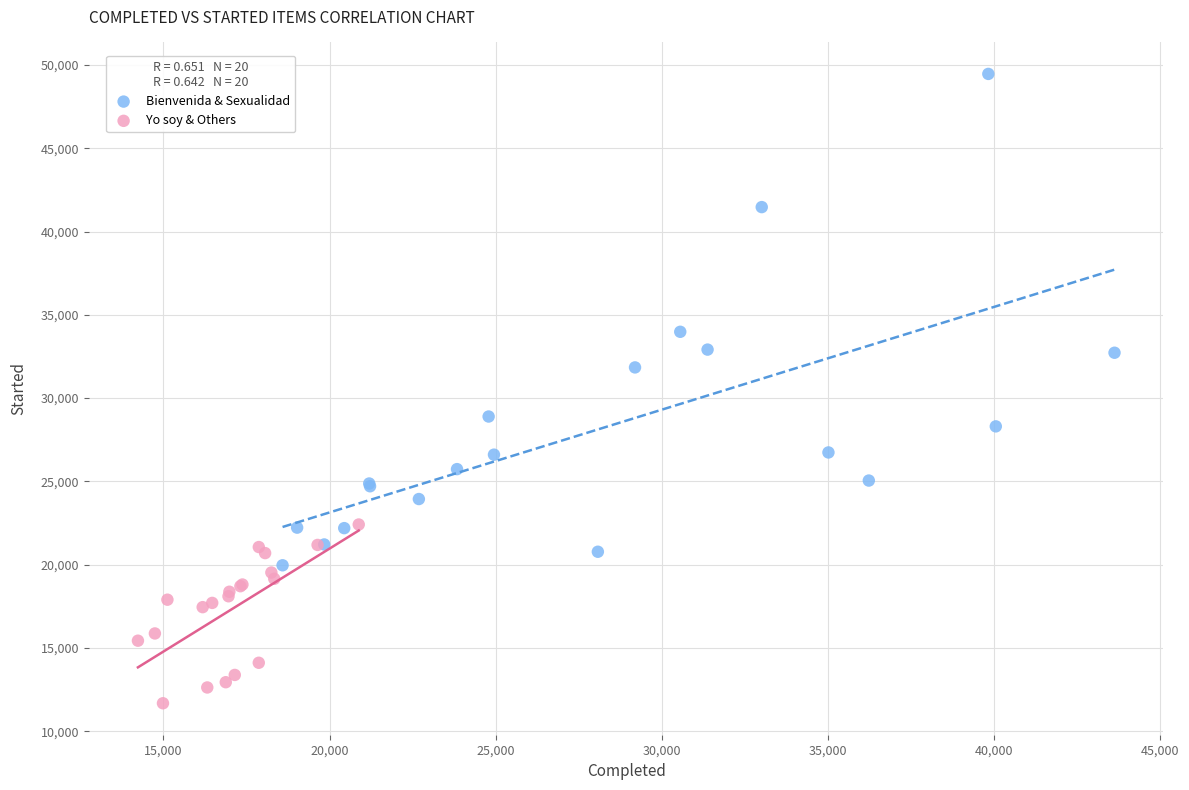

Which series has the largest Y range (max minus min)?

Bienvenida & Sexualidad